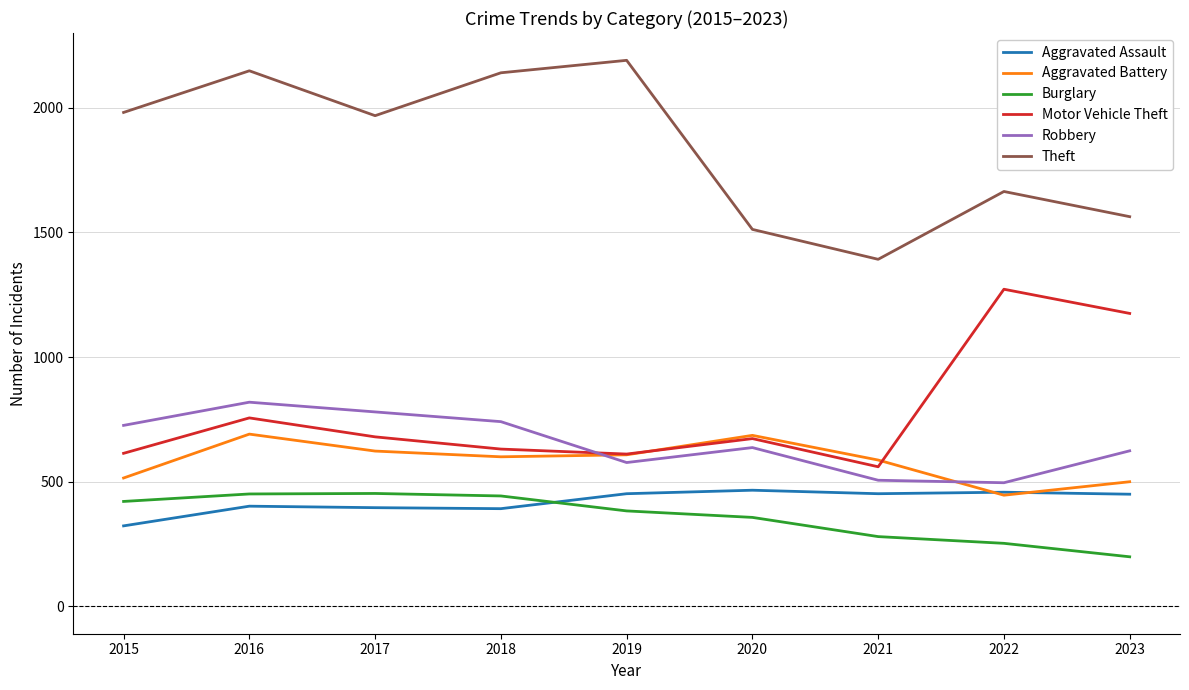

How many intersections are there between Motor Vehicle Theft and Robbery?

1